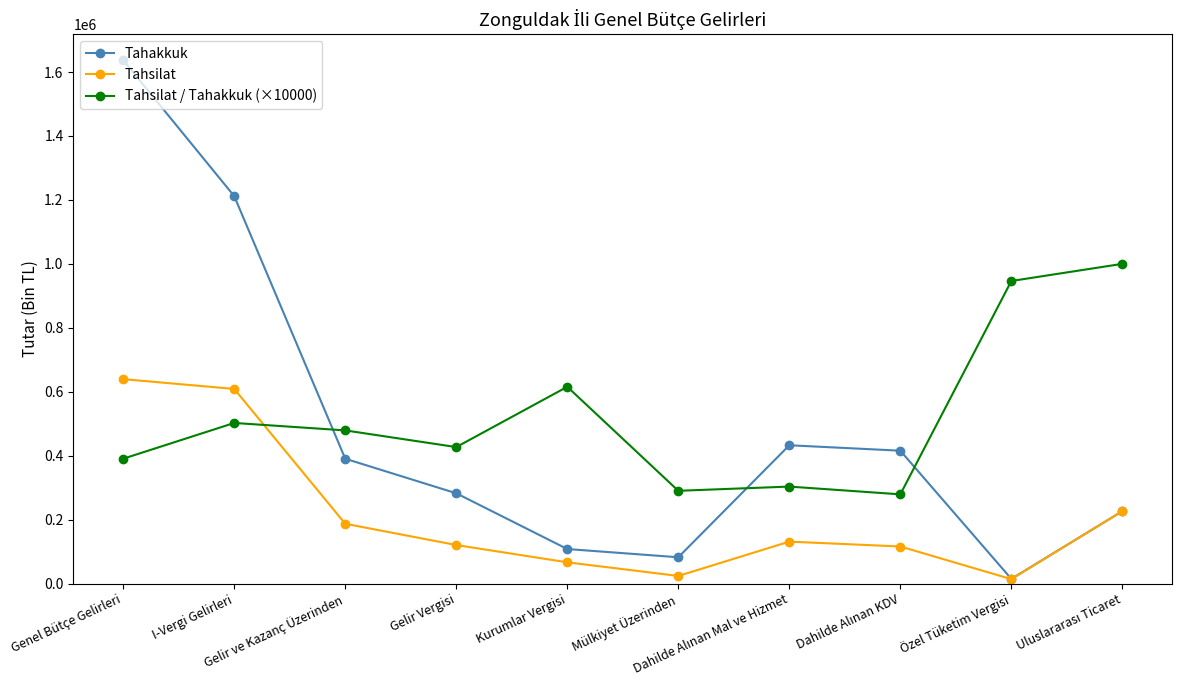

How many interior local valleys does the Tahsilat series have?

2